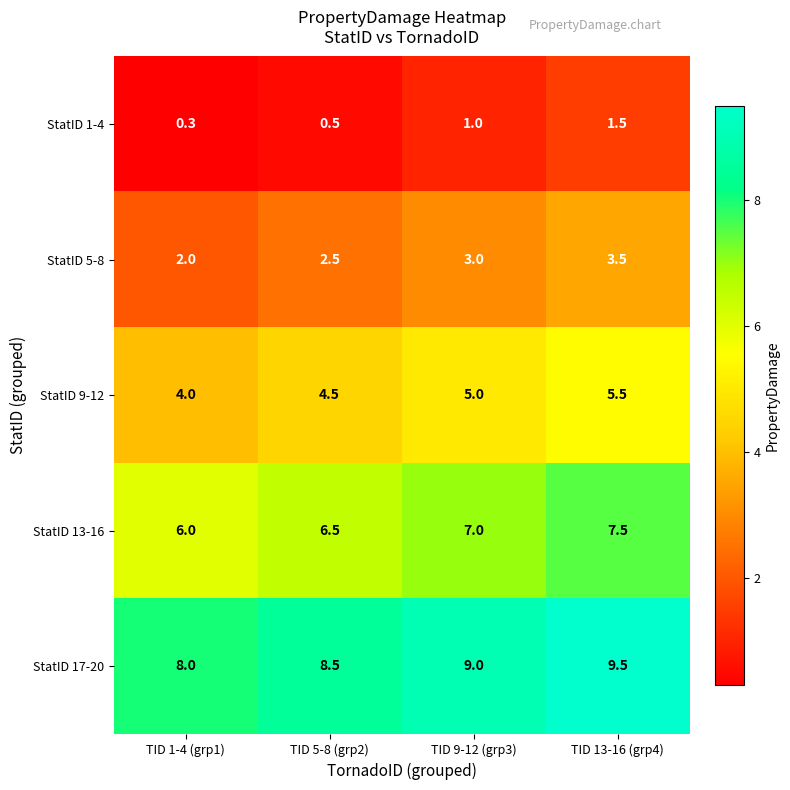

Reading right to left, transcribe all the data shown in this chart.

StatID 1-4: TID 13-16 (grp4)=1.5	TID 9-12 (grp3)=1.0	TID 5-8 (grp2)=0.5	TID 1-4 (grp1)=0.3
StatID 5-8: TID 13-16 (grp4)=3.5	TID 9-12 (grp3)=3.0	TID 5-8 (grp2)=2.5	TID 1-4 (grp1)=2.0
StatID 9-12: TID 13-16 (grp4)=5.5	TID 9-12 (grp3)=5.0	TID 5-8 (grp2)=4.5	TID 1-4 (grp1)=4.0
StatID 13-16: TID 13-16 (grp4)=7.5	TID 9-12 (grp3)=7.0	TID 5-8 (grp2)=6.5	TID 1-4 (grp1)=6.0
StatID 17-20: TID 13-16 (grp4)=9.5	TID 9-12 (grp3)=9.0	TID 5-8 (grp2)=8.5	TID 1-4 (grp1)=8.0